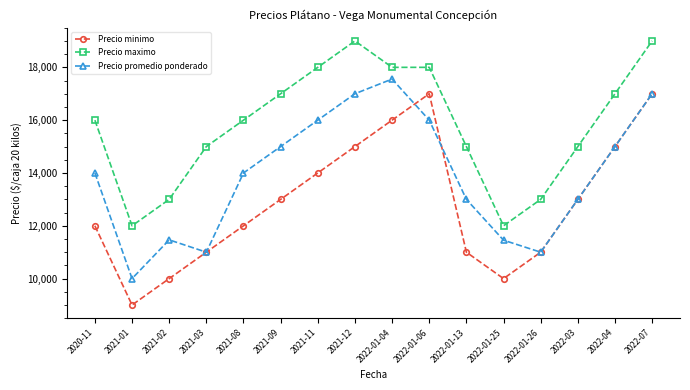

True or false: Precio maximo and Precio promedio ponderado cross at least once.

False